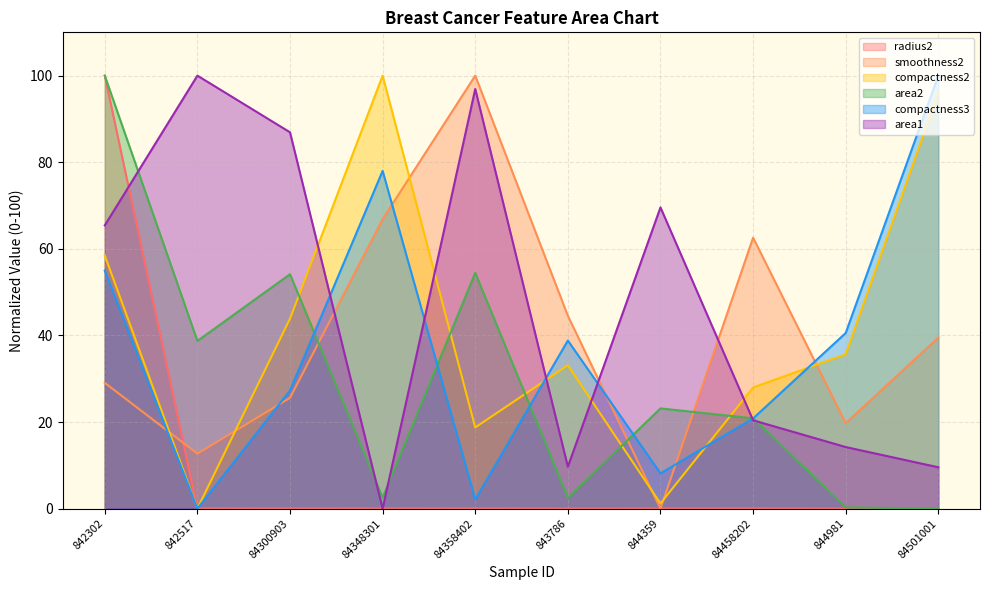

Is the value of radius2 at 842517 greater than the value of area1 at 84348301?

Yes